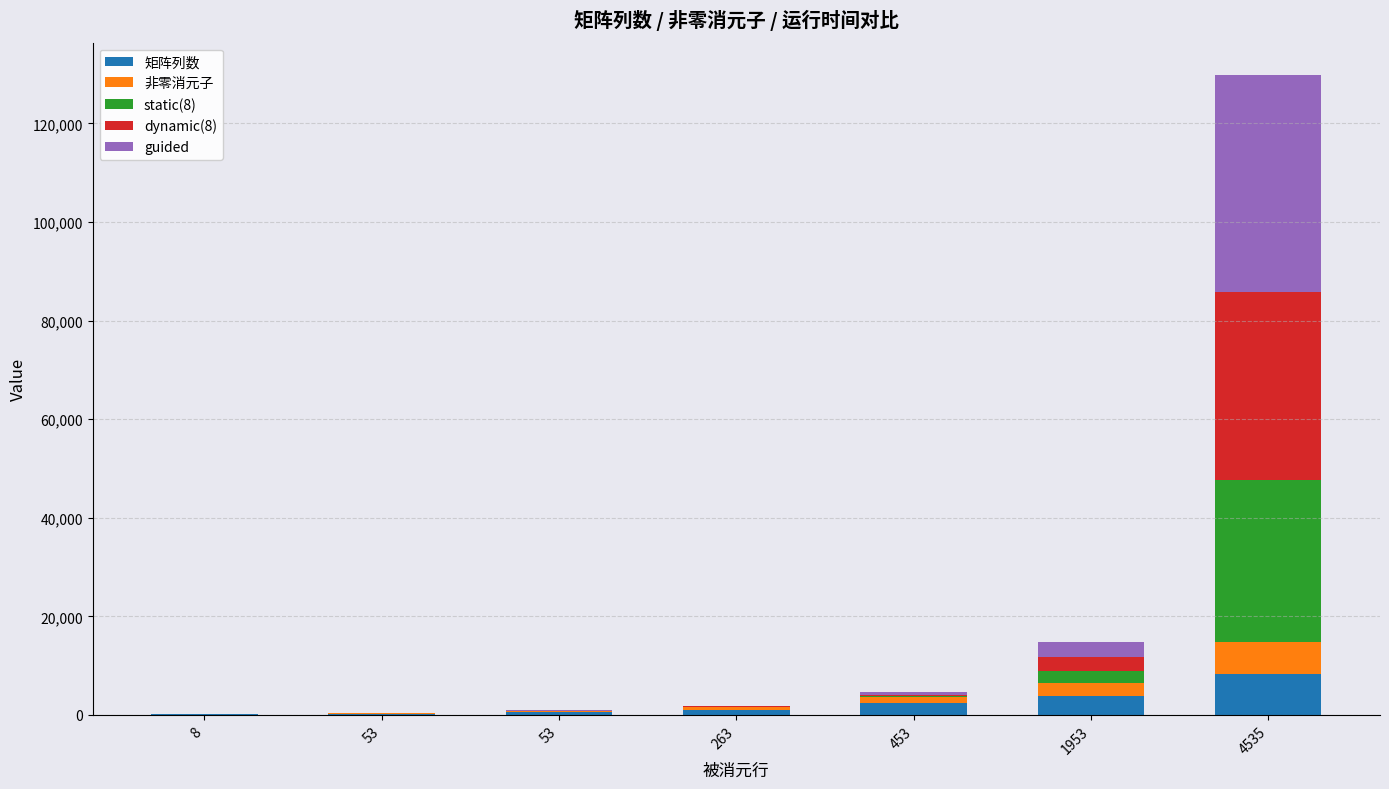

What are all the series names shown in the legend?

矩阵列数, 非零消元子, static(8), dynamic(8), guided